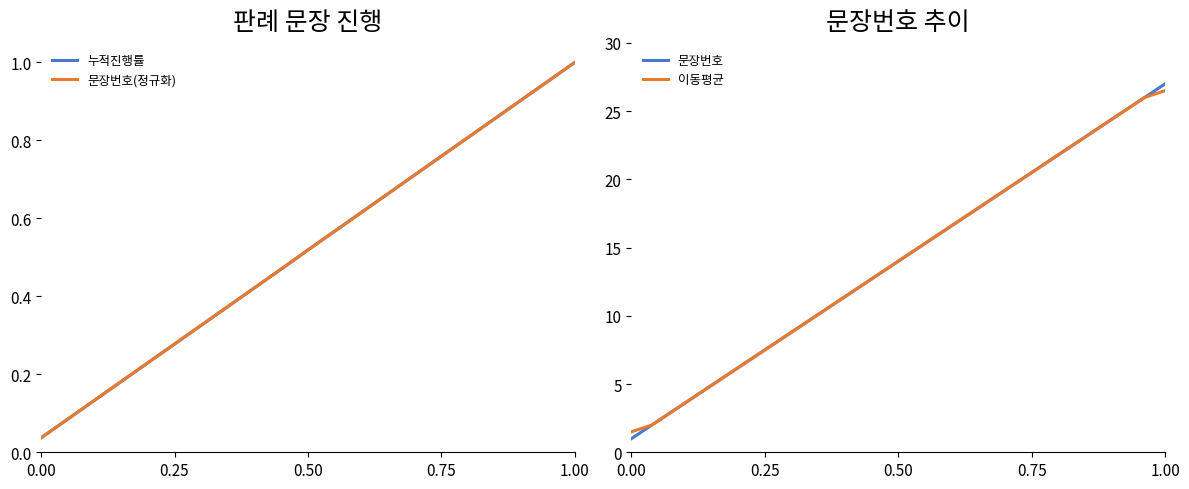

The value of 누적진행률 at 1.00 is 1.0. True or false?

True